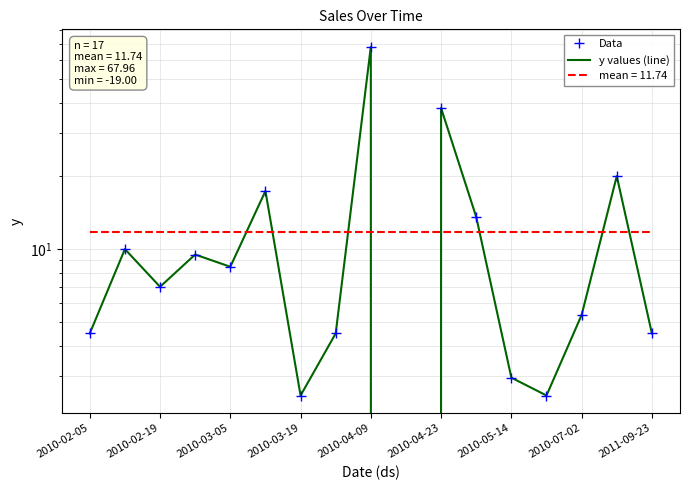

True or false: Data and y values (line) cross at least once.

False